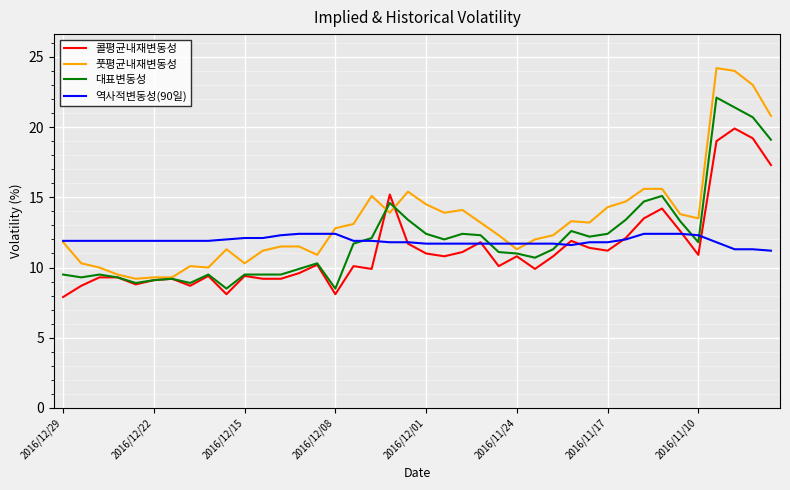

Which series has the largest range (max minus min)?

풋평균내재변동성